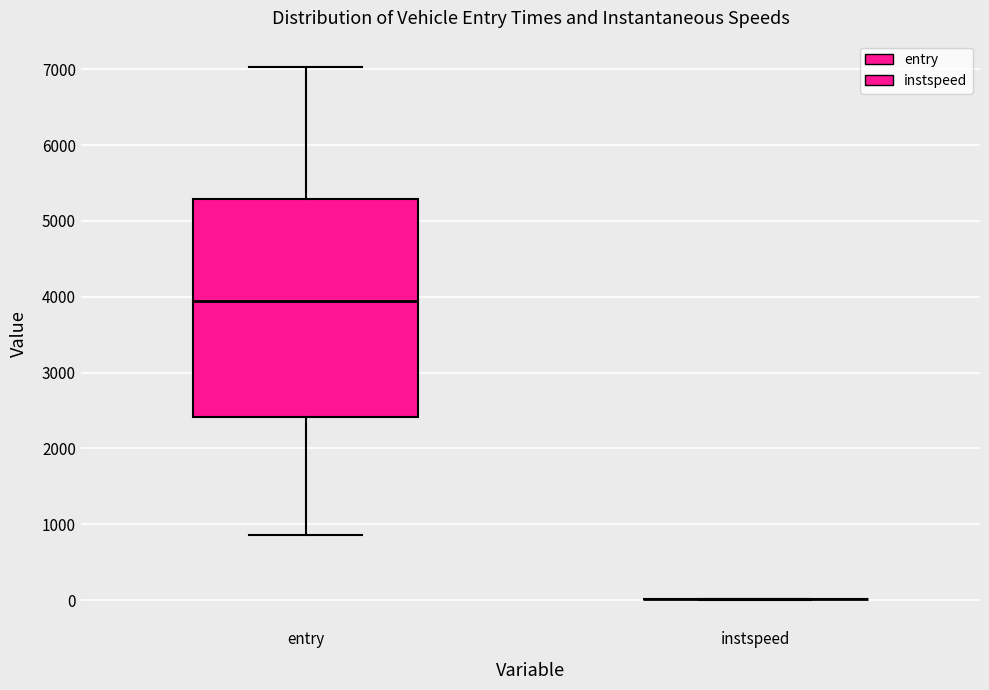

Where does the upper whisker of the box for entry end on the y-axis? The values are not printed on the chart, so give them approximately, as read against the axis.

7000